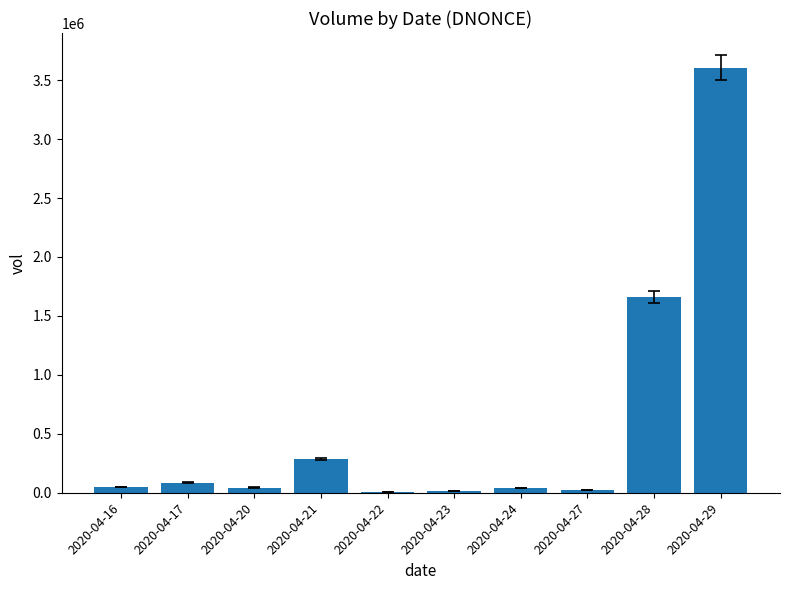

What is the greatest value displayed?

3605600